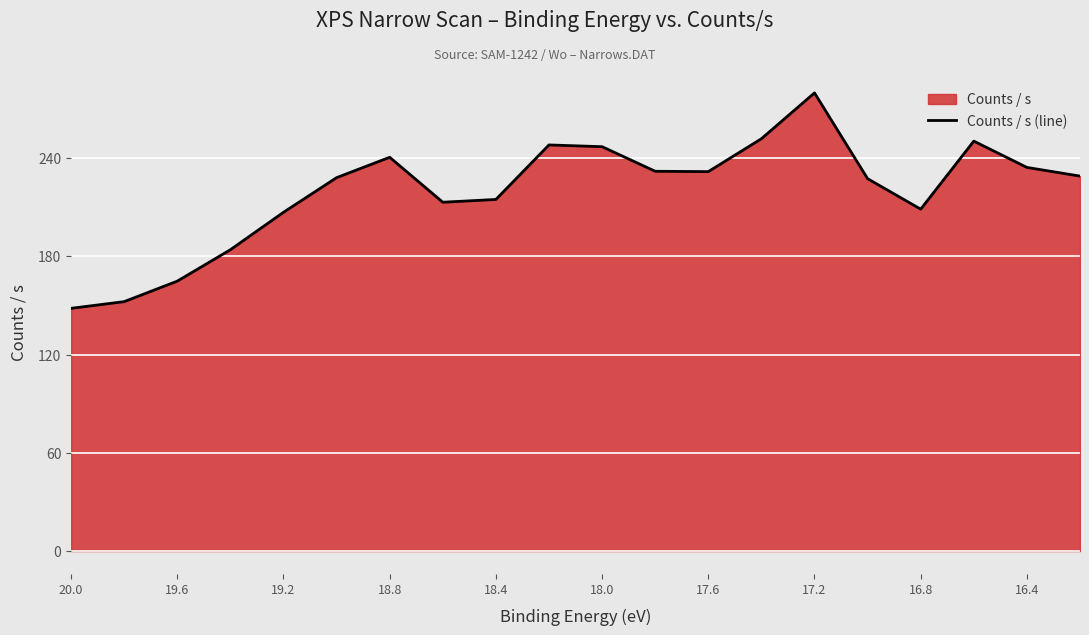

Is it true that the value at 11 is 135.1?

False